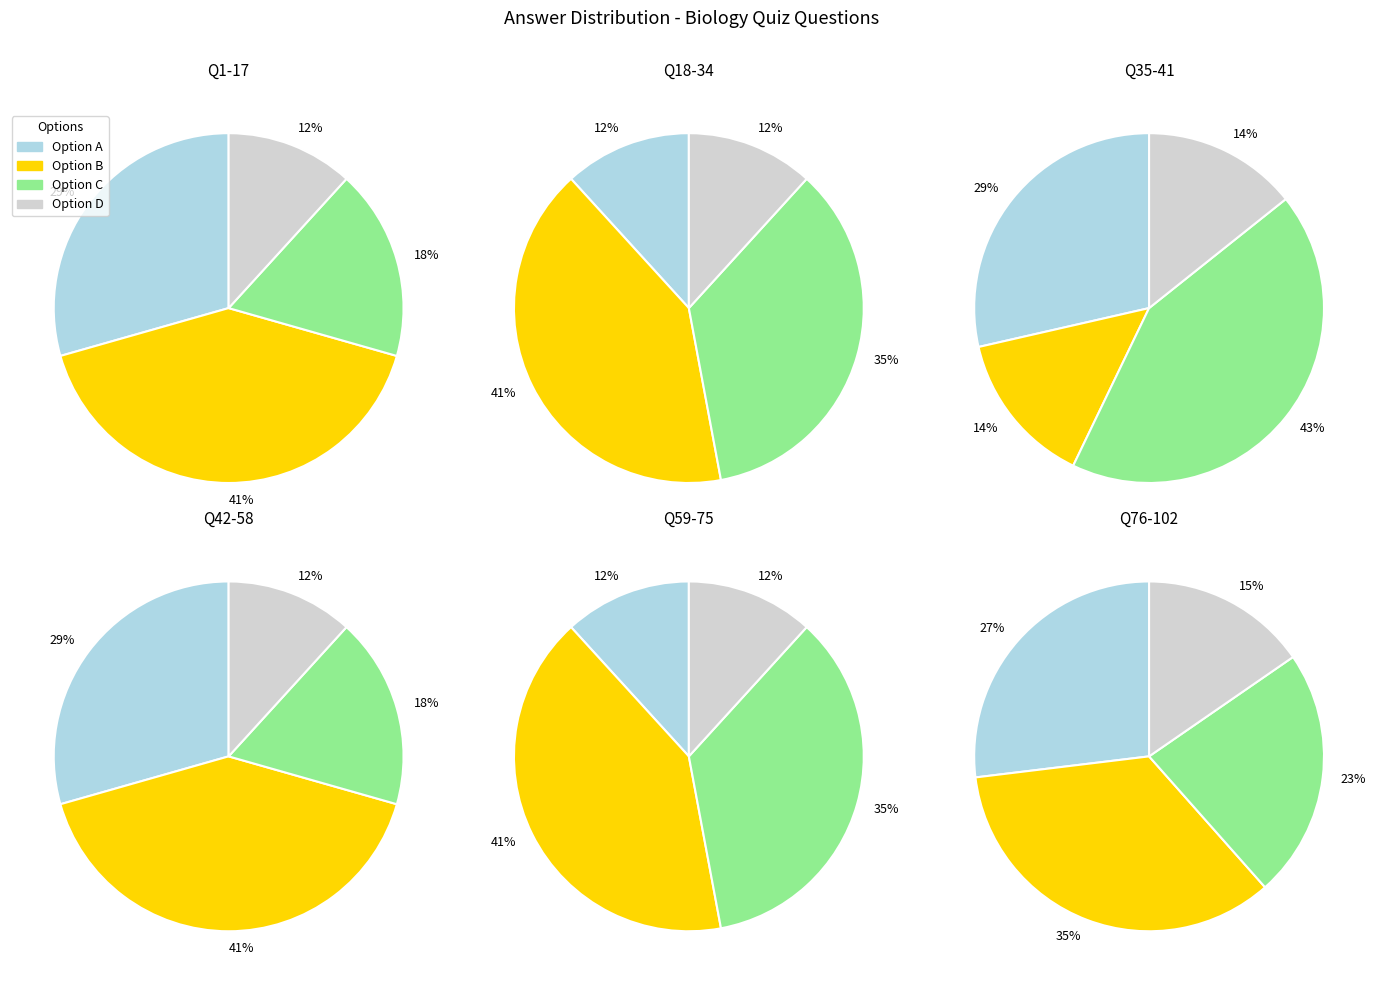

True or false: c accounts for 8% of the total.

False